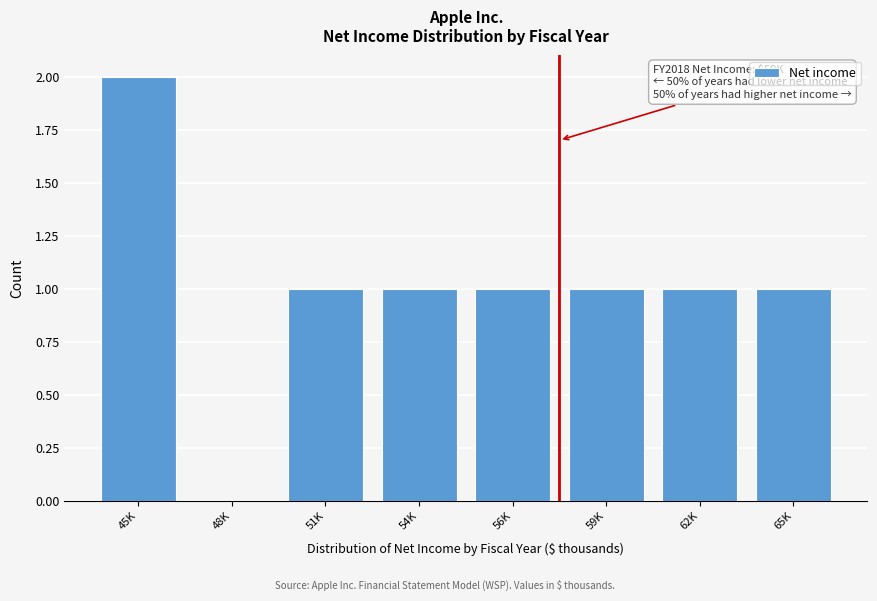

Reading left to right, what are all the values shown in this chart?

45K=2	48K=0	51K=1	54K=1	56K=1	59K=1	62K=1	65K=1